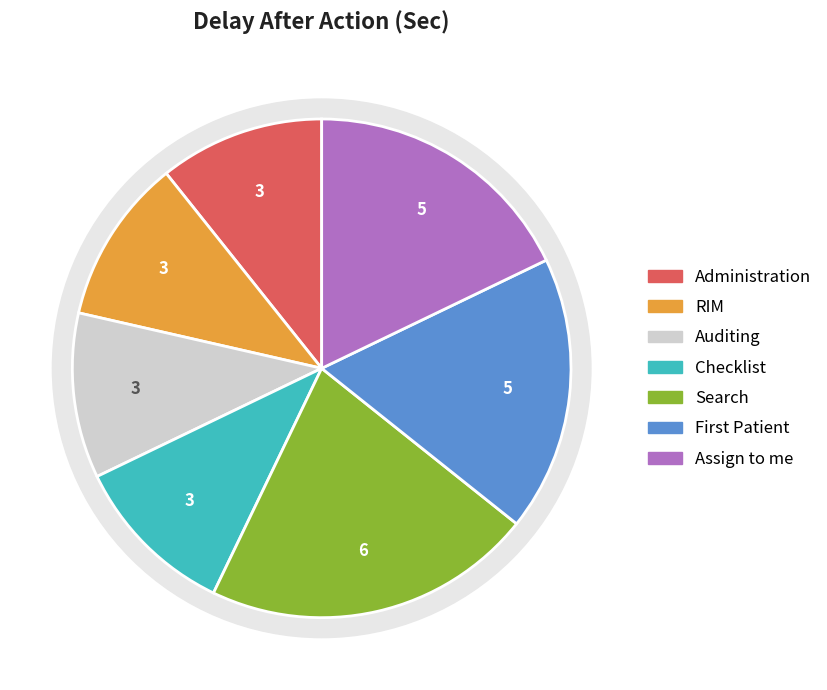

Count the number of slices in the pie.

7